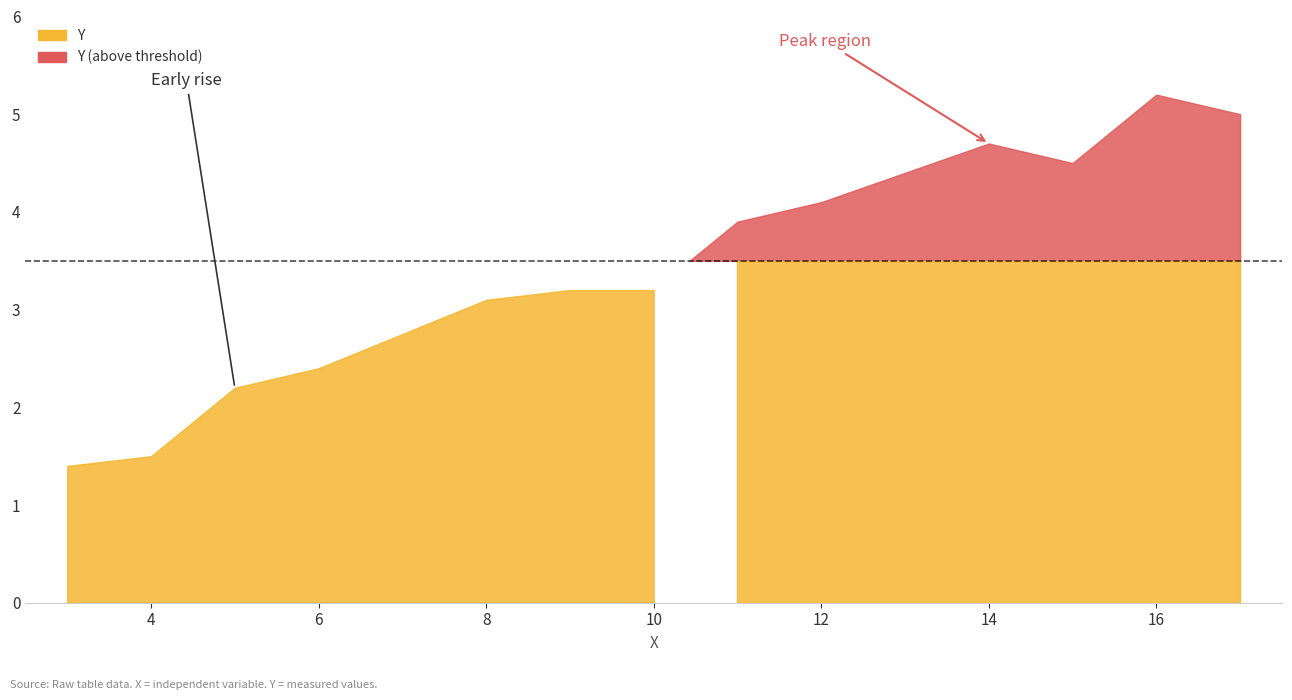

Reading left to right, extract all data points from this chart.

3=1.4	4=1.5	5=2.2	6=2.4	8=3.1	9=3.2	10=3.2	11=3.9	12=4.1	14=4.7	15=4.5	16=5.2	17=5.0